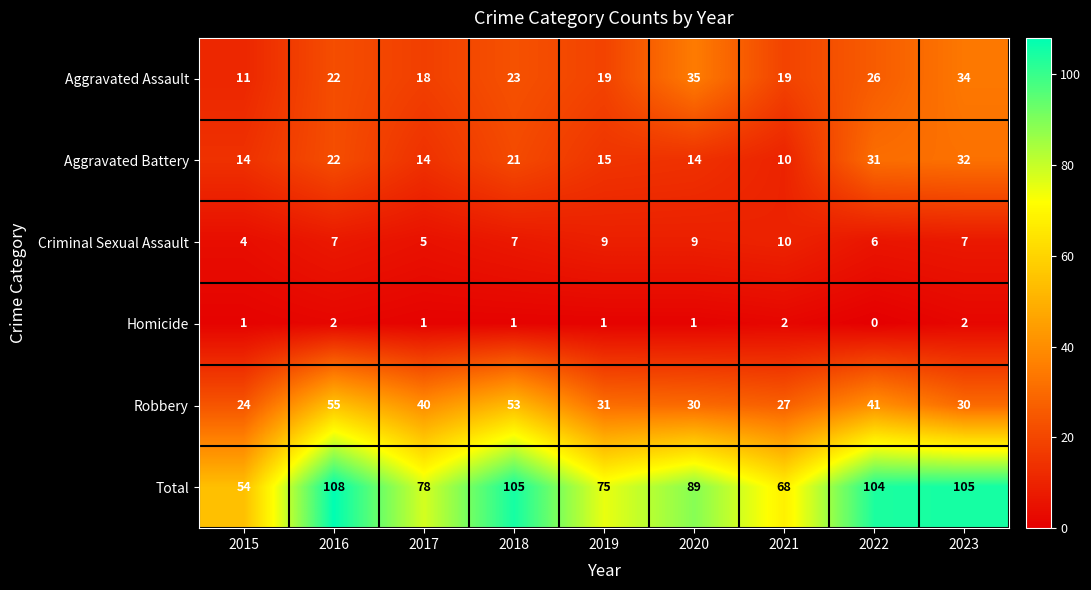

How many categories are shown in the chart?

9